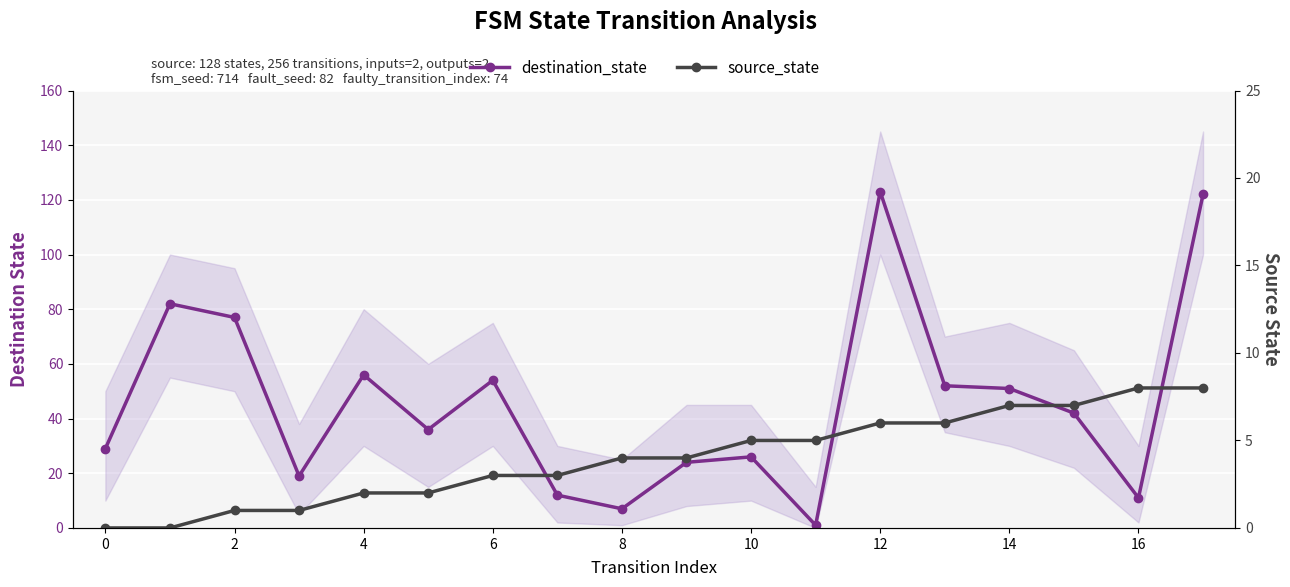

After their last crossing, which series has the higher values: source_state or destination_state?

destination_state